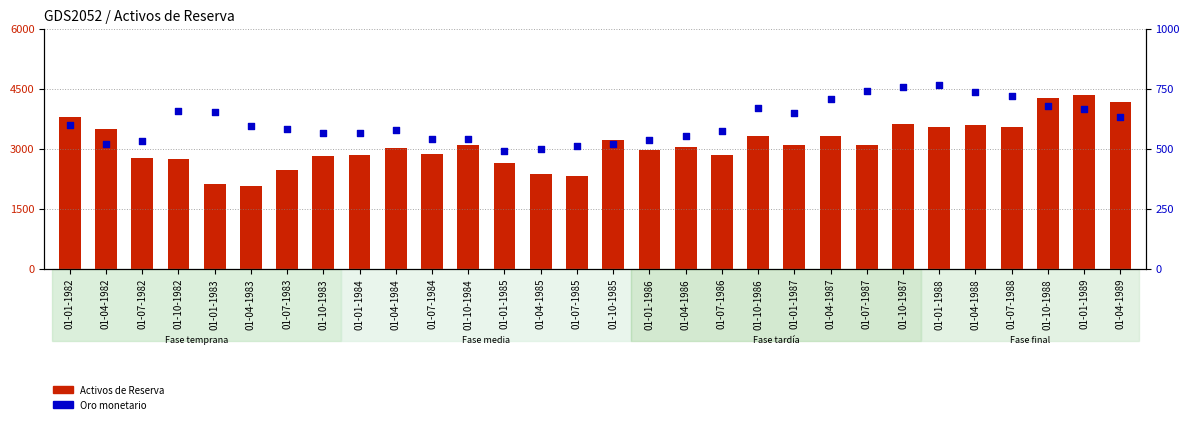

What is the total value across all series at 01-01-1986?

3494